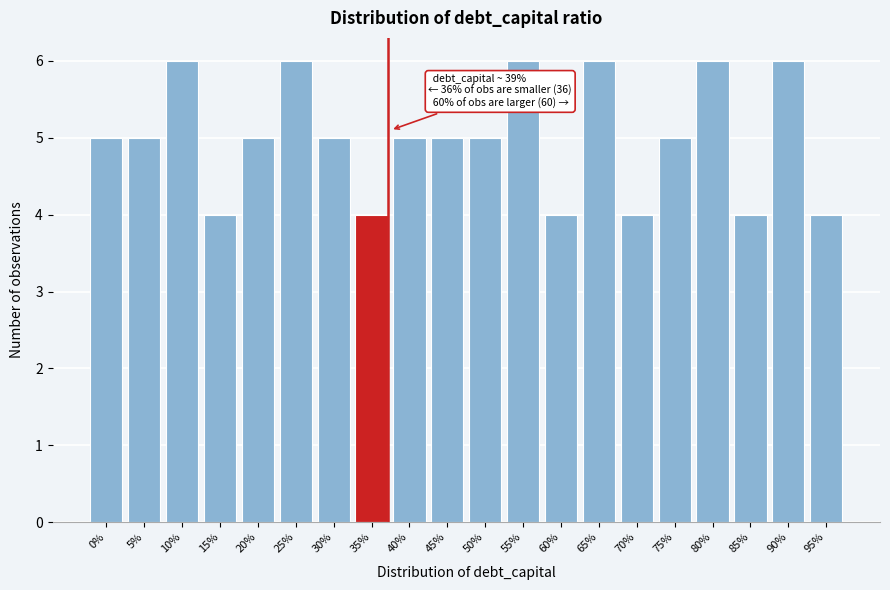

Reading left to right, transcribe all the data shown in this chart.

5	5	6	4	5	6	5	4	5	5	5	6	4	6	4	5	6	4	6	4